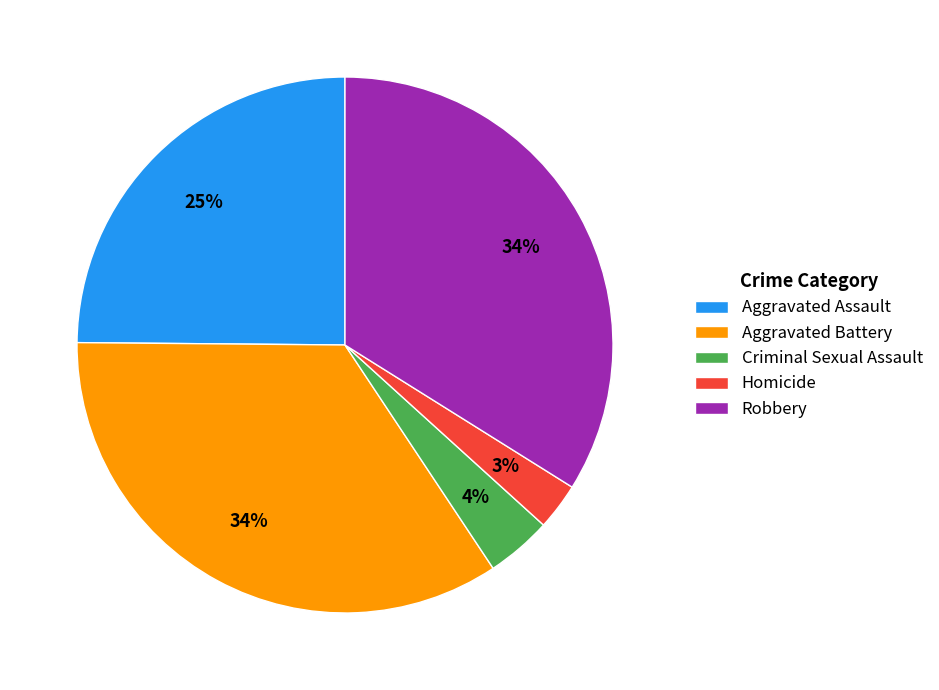

Is there any slice that represents more than half of the pie?

No